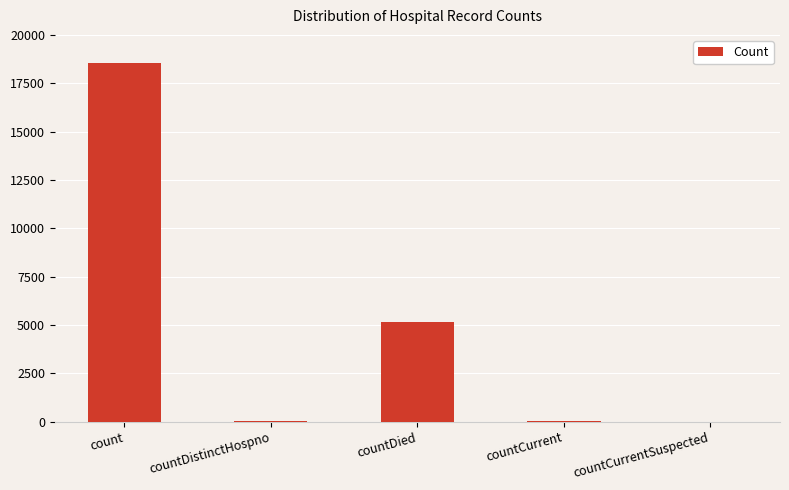

Where does the data first go above 56?

count